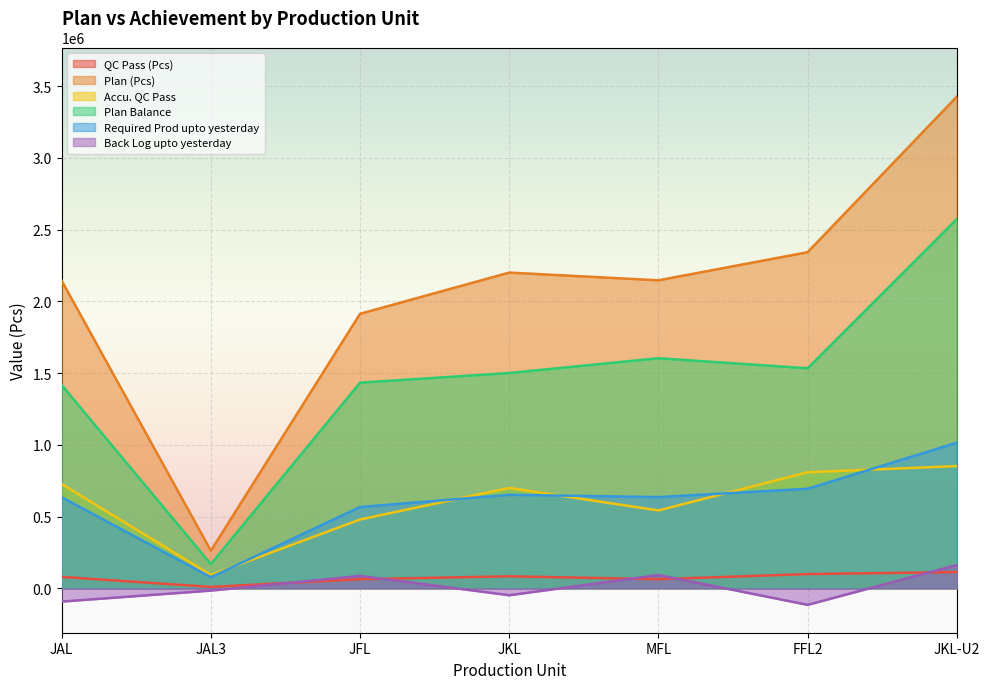

What is the minimum value for Plan (Pcs)?

262272.0